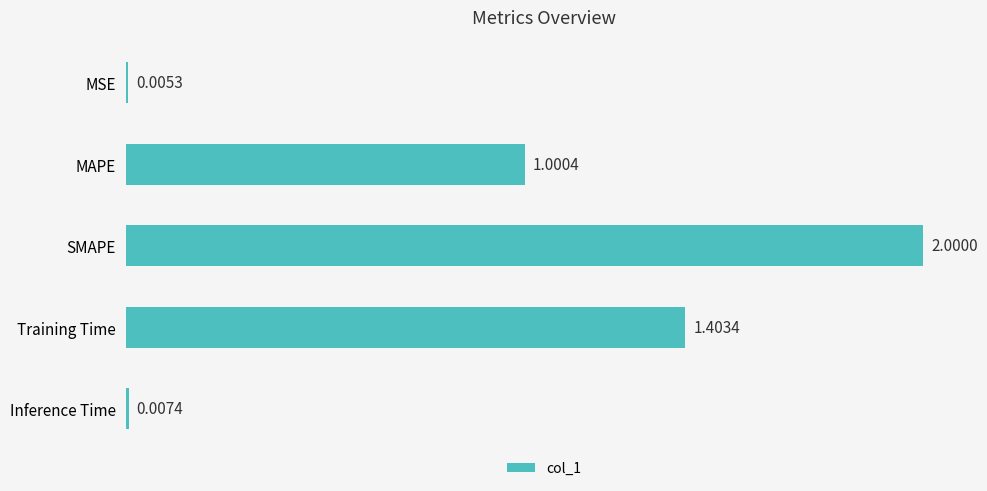

Count the number of categories in the chart.

5